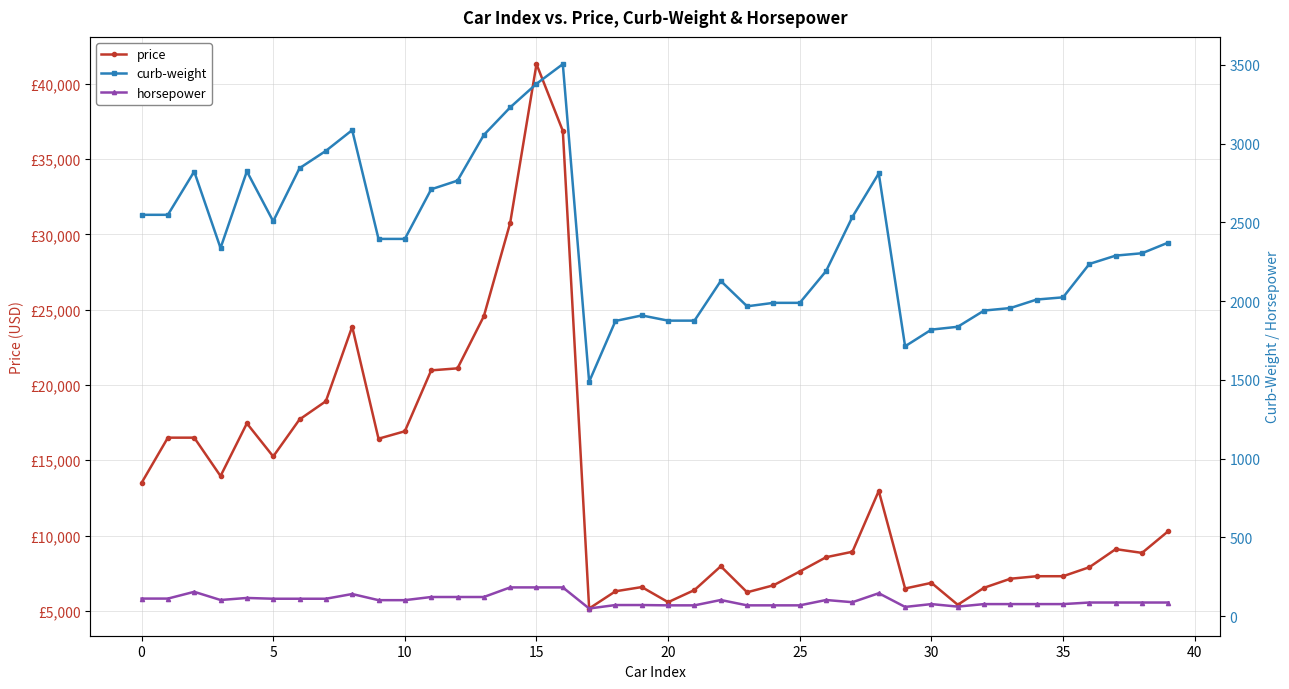

True or false: curb-weight and price cross at least once.

False